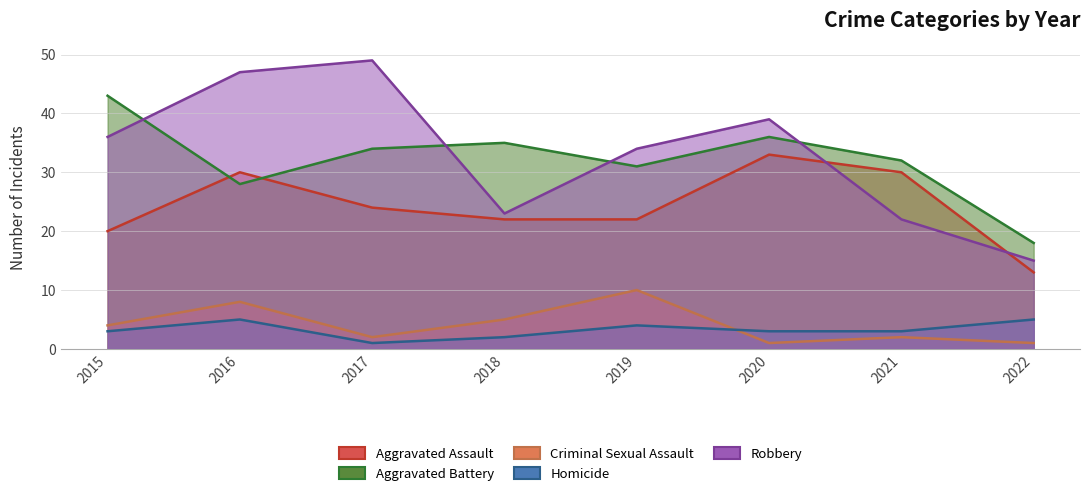

True or false: Robbery and Criminal Sexual Assault intersect in this chart.

False